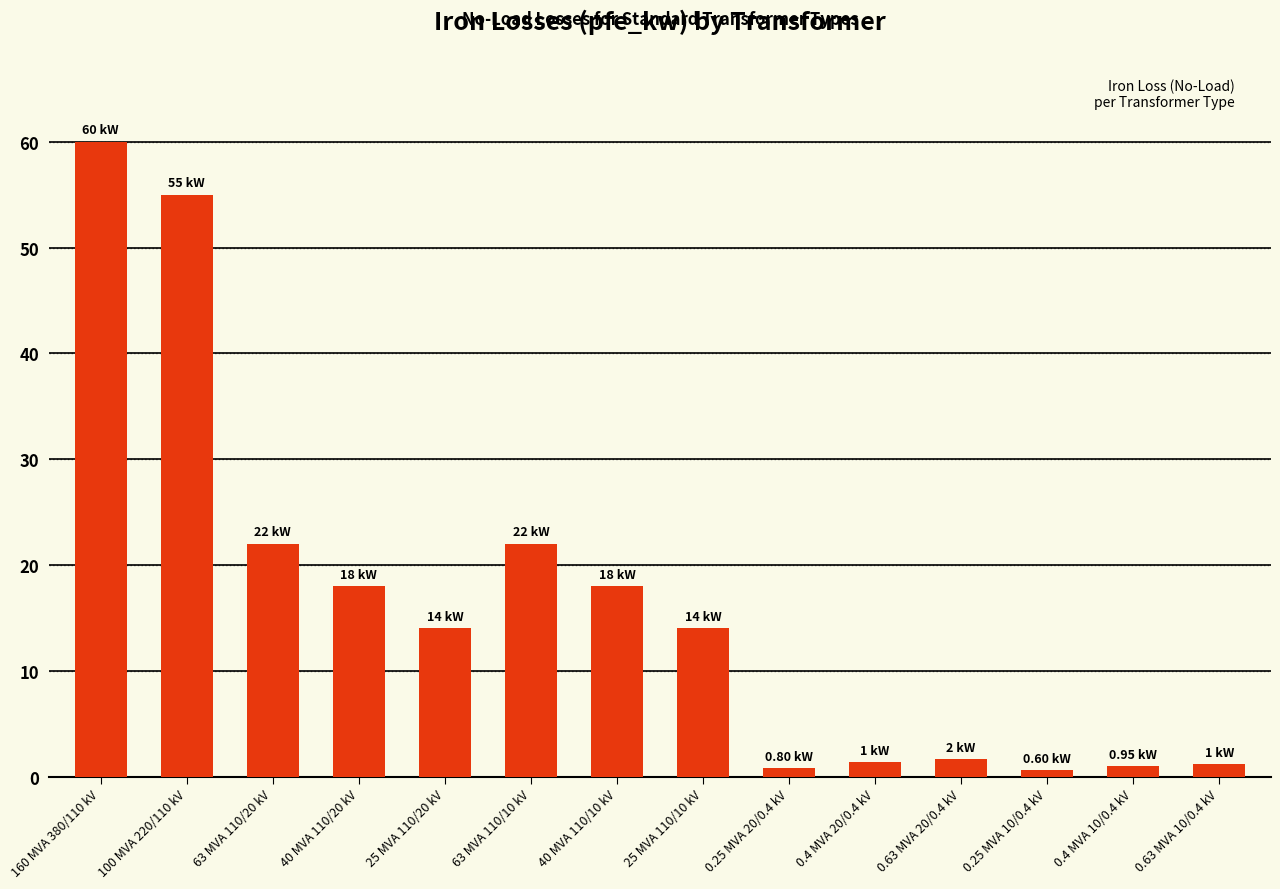

What is the difference between the second highest and minimum values?

54.4